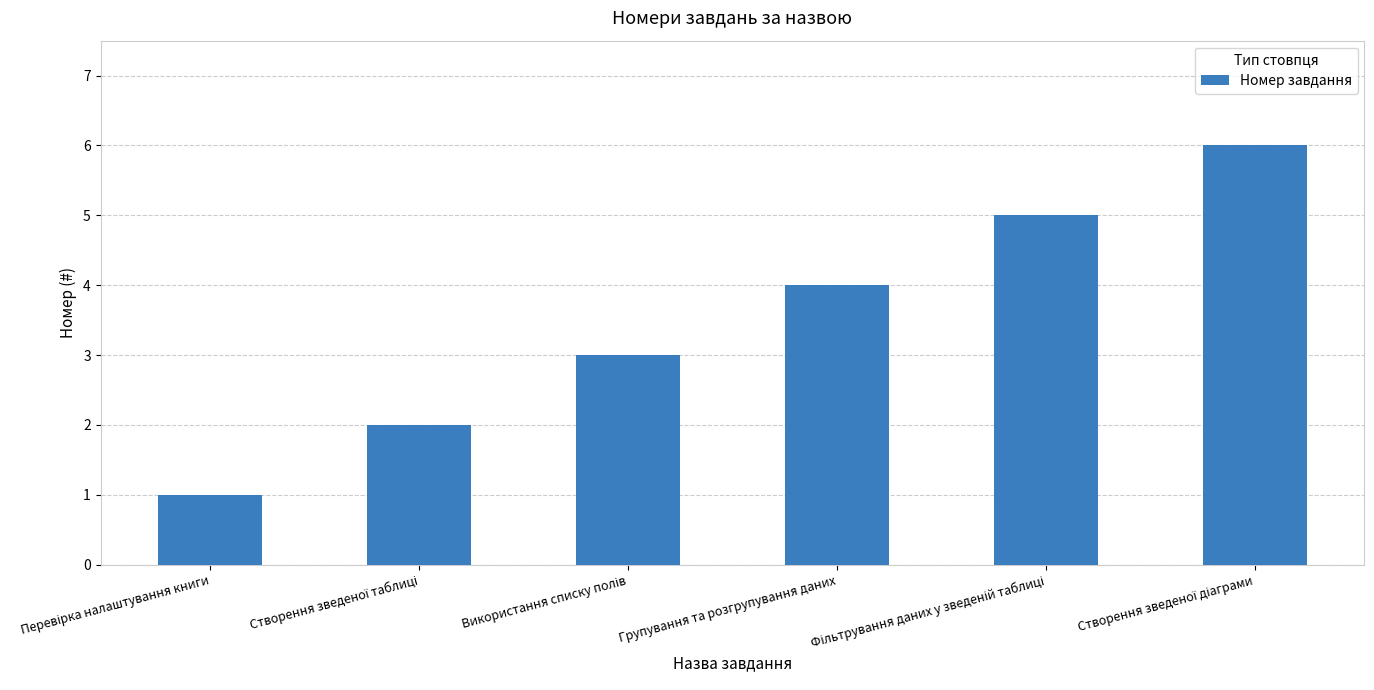

How many distinct data groups are displayed?

1